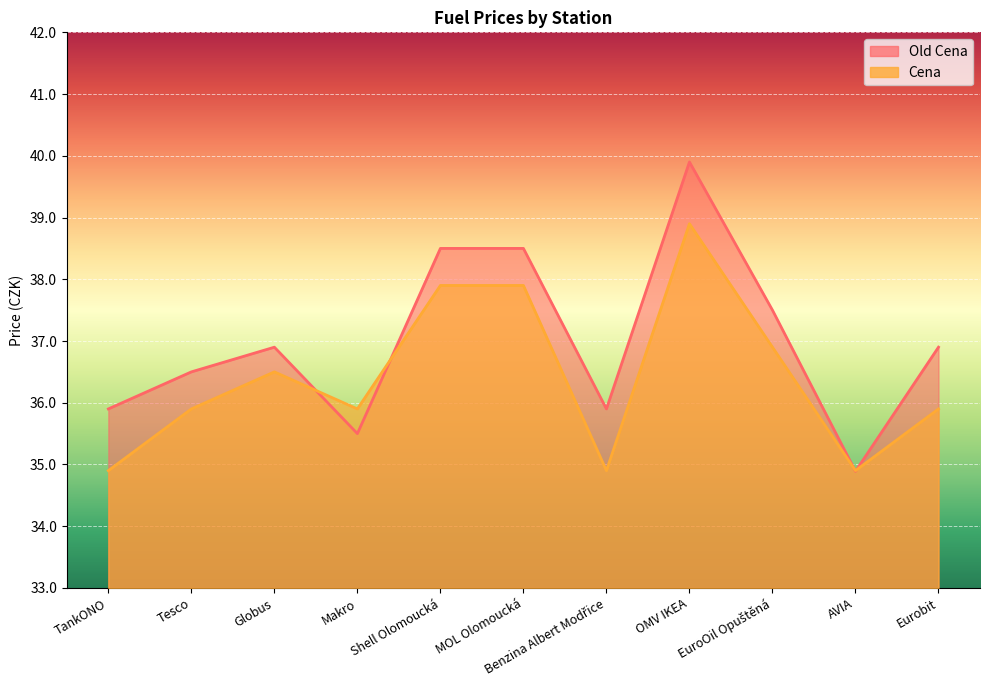

In Old Cena, how many points are higher than both neighbors (excluding endpoints)?

2